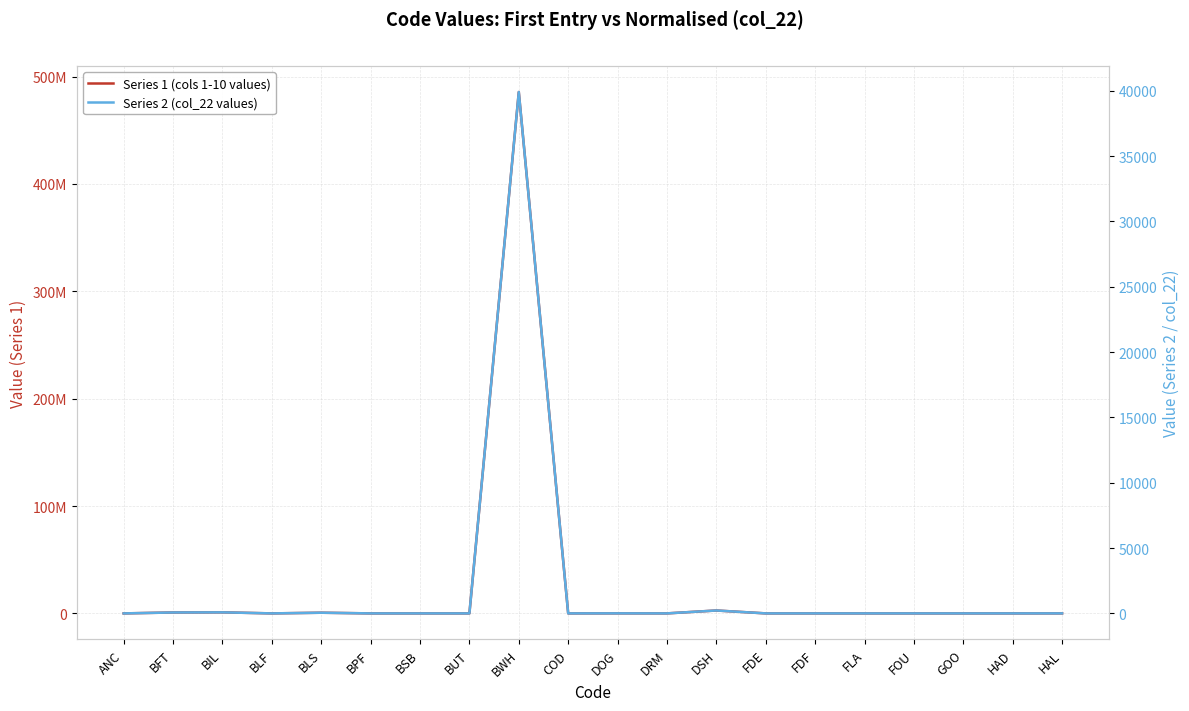

At which category does Series 2 (col_22 values) reach its first local valley?

BLF